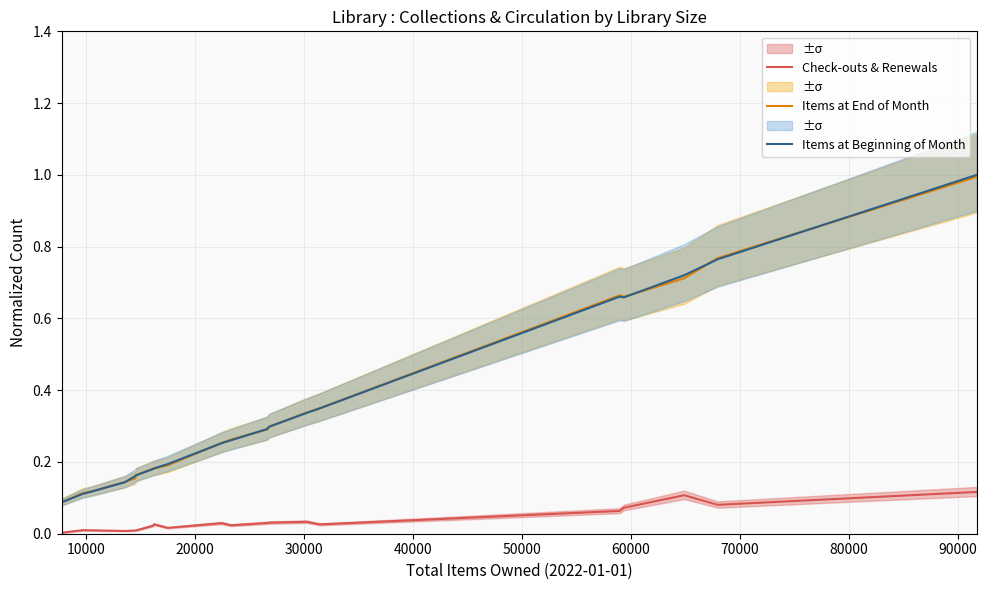

Reading left to right, extract all data points from this chart.

Check-outs & Renewals: 0.0	0.0	0.0	0.0	0.0	0.0	0.0	0.0	0.0	0.0	0.0	0.0	0.0	0.0	0.0	0.1	0.1	0.1	0.1	0.1
Items at End of Month: 0.1	0.1	0.1	0.1	0.2	0.2	0.2	0.2	0.2	0.3	0.3	0.3	0.3	0.3	0.3	0.7	0.7	0.7	0.8	1.0
Items at Beginning of Month: 0.1	0.1	0.1	0.1	0.2	0.2	0.2	0.2	0.2	0.3	0.3	0.3	0.3	0.3	0.3	0.7	0.7	0.7	0.8	1.0